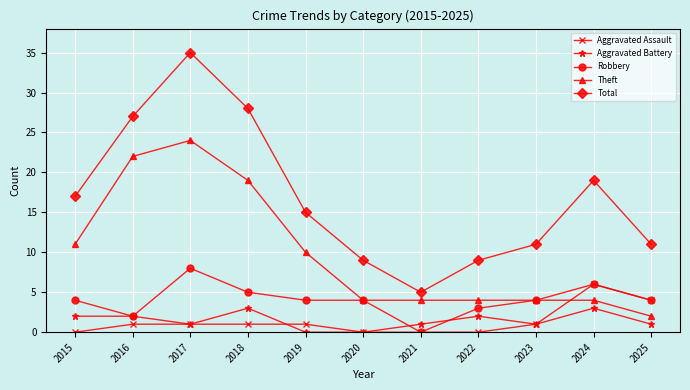

Where is the first local maximum for Robbery?

2017